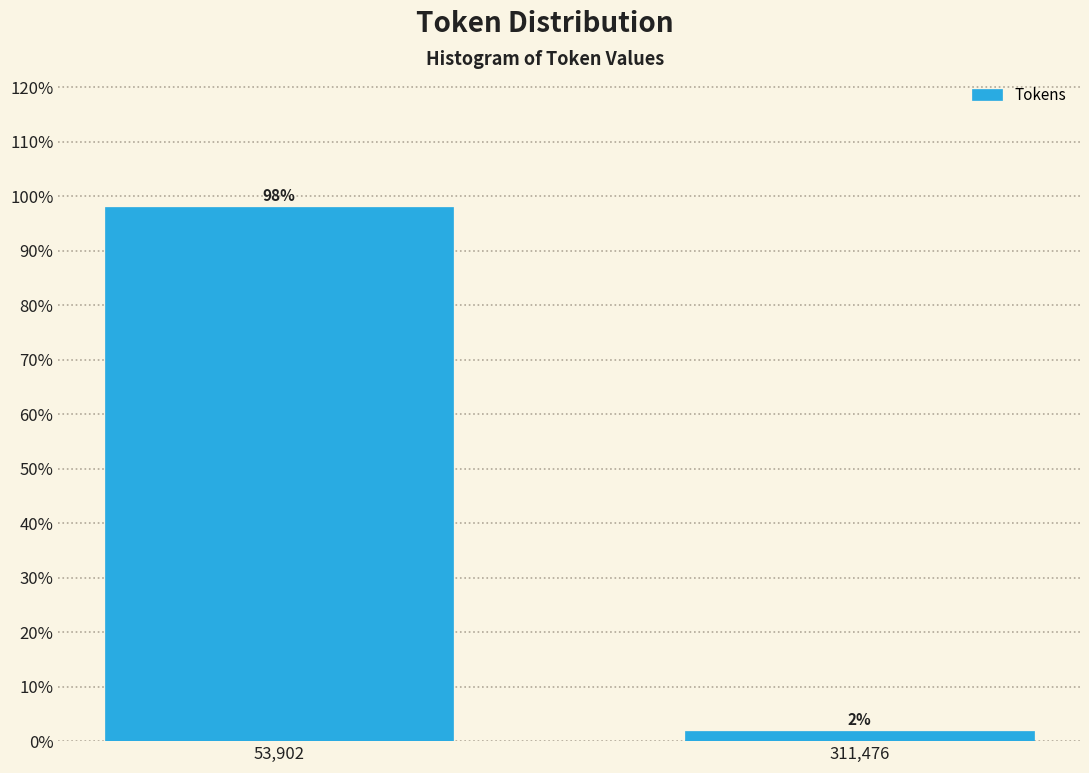

List the labels in order of value, smallest first.

311,476, 53,902